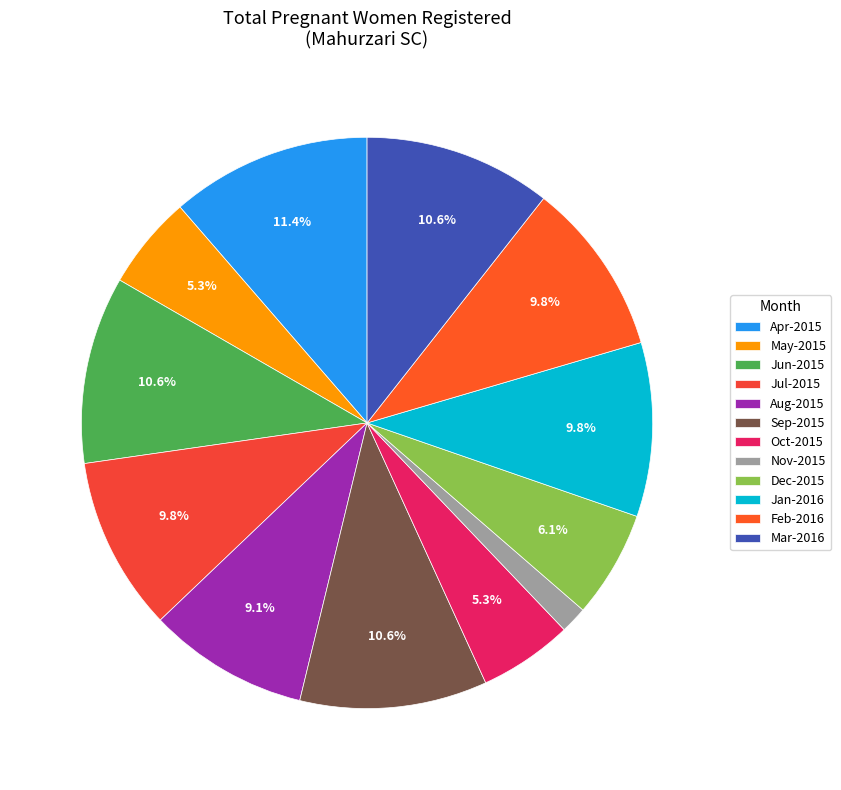

Does any single category account for the majority?

No